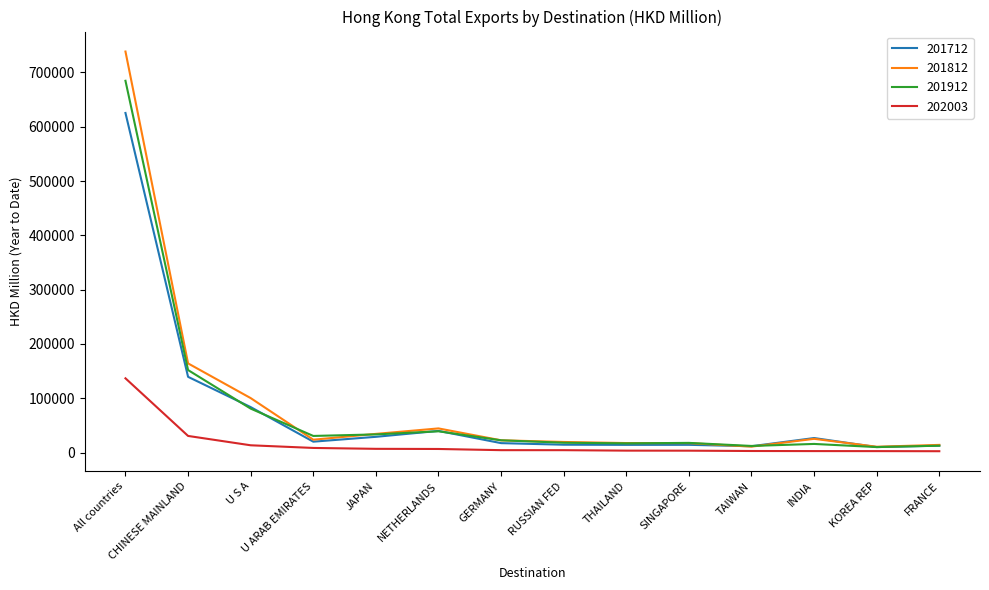

The 201912 series shows 18393.1 at U S A. True or false?

False